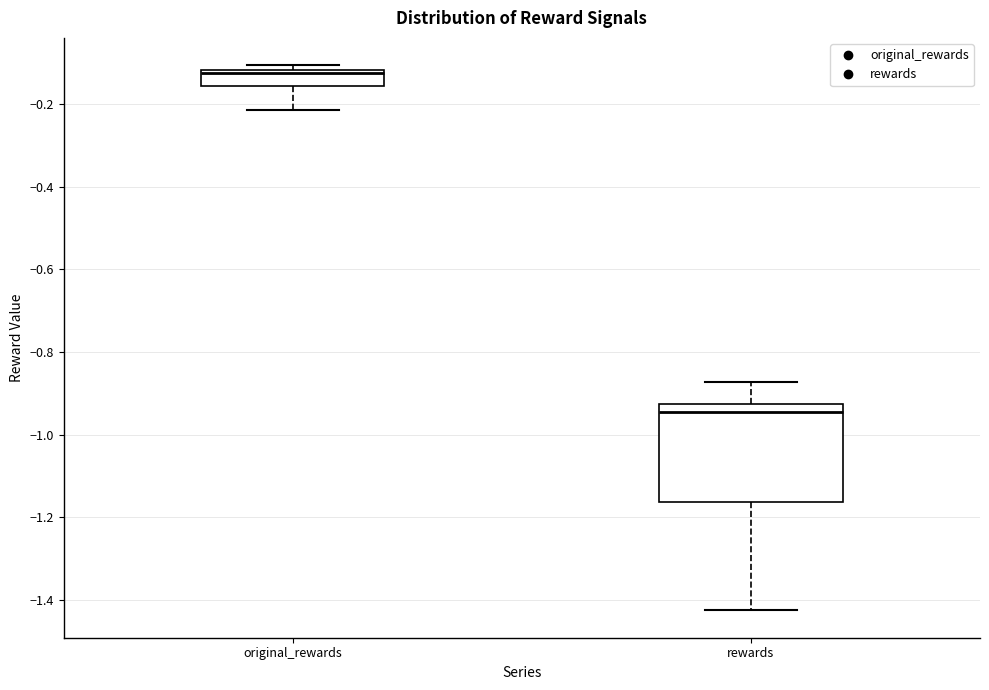

Which box has the lowest median line?

rewards